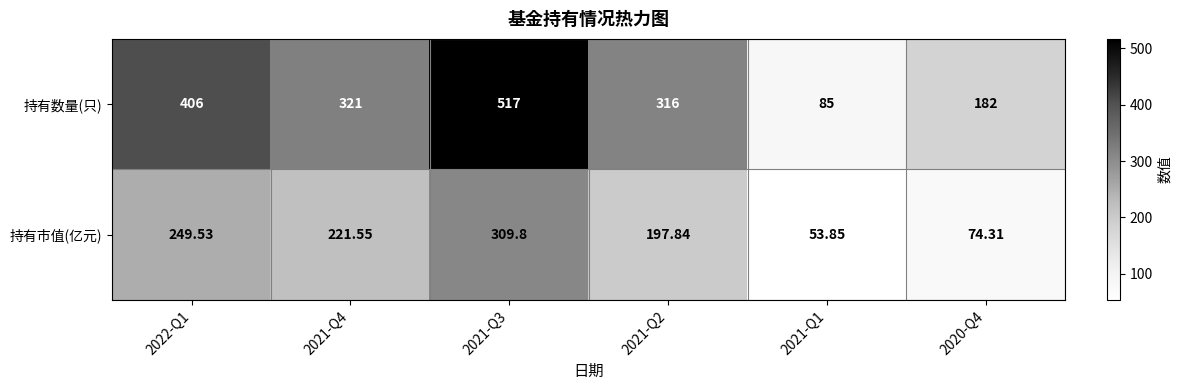

At how many categories does at least one series exceed 322?

2